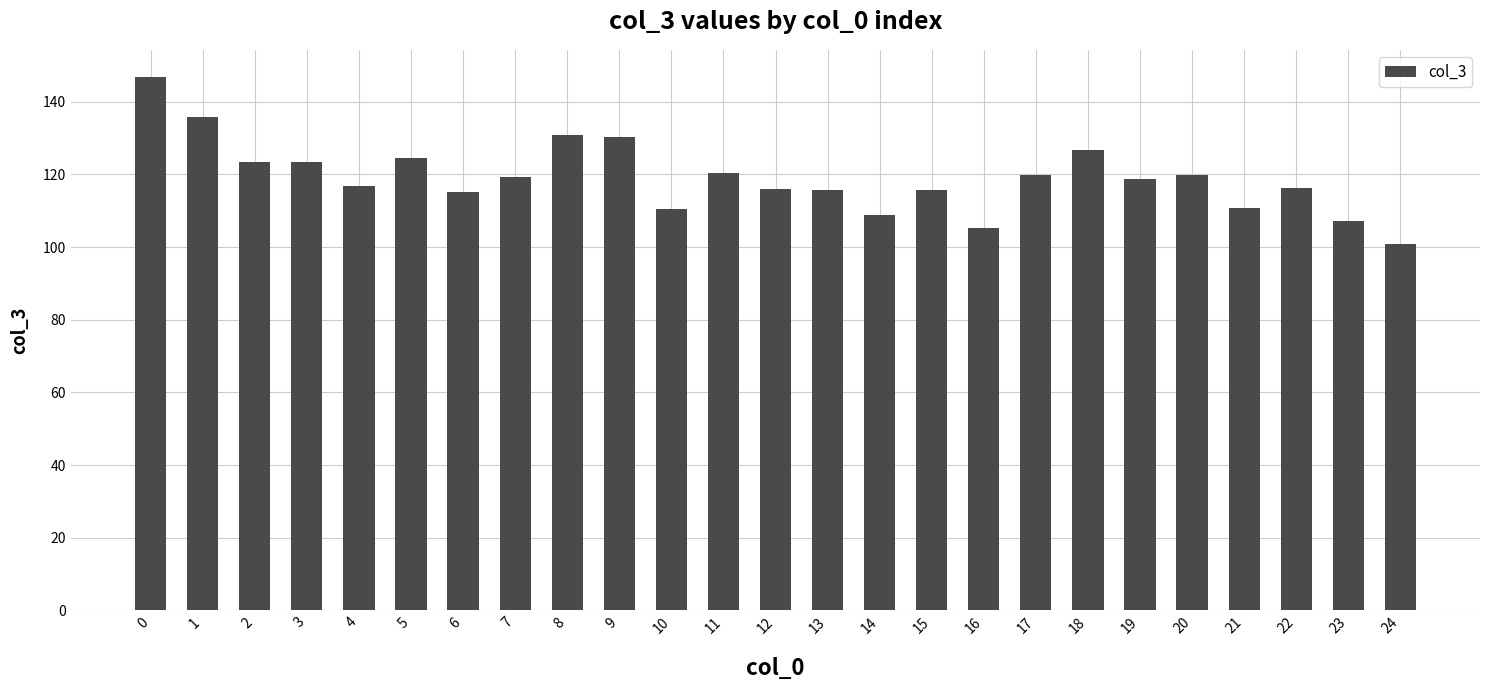

Read the value at 3.

123.3